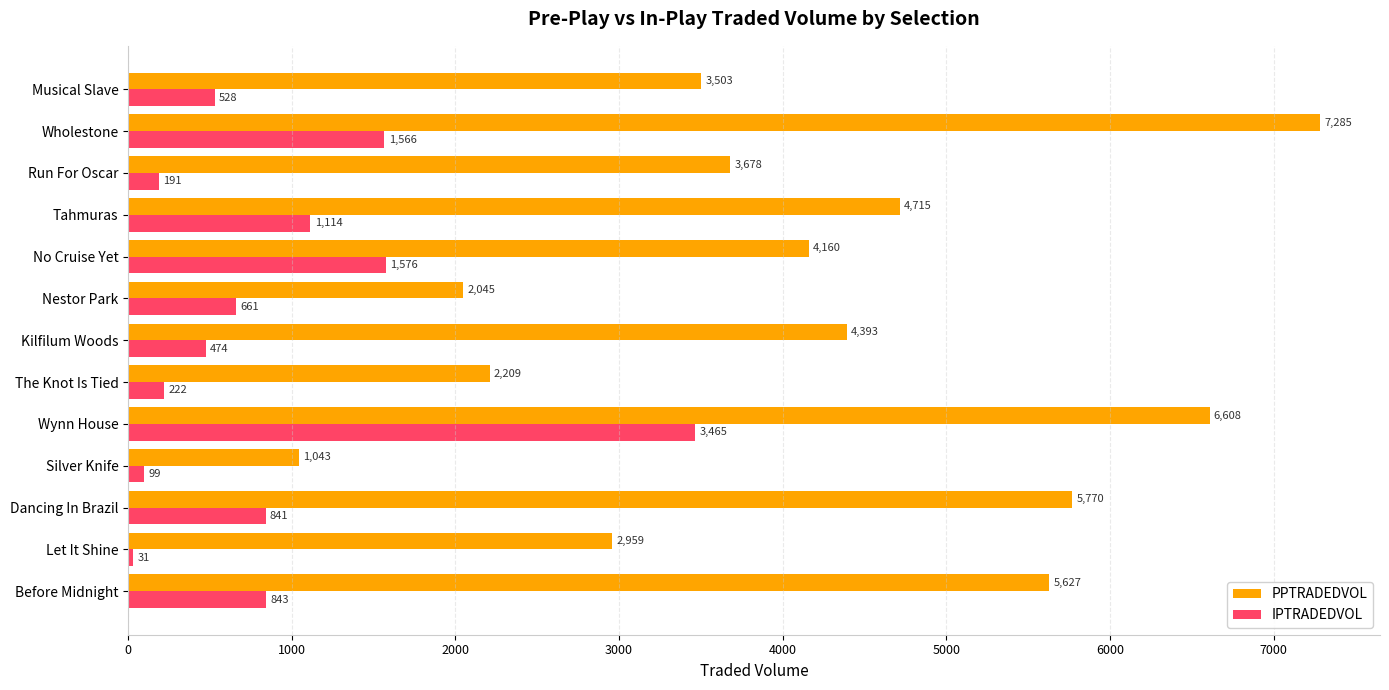

At which category is the sum across all series the highest?

Wynn House